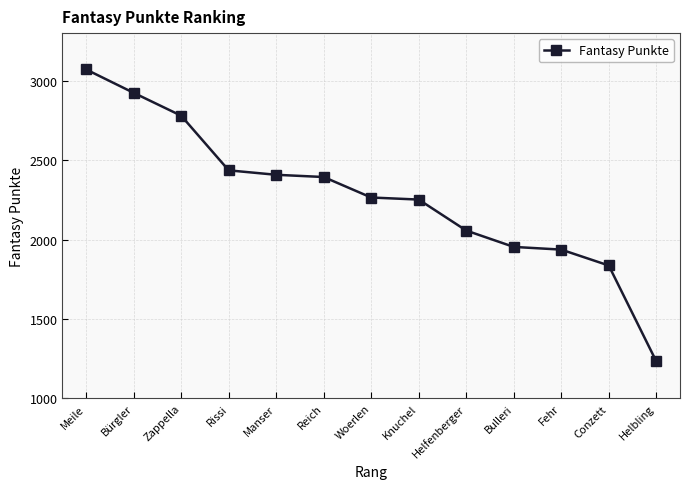

What is the maximum value shown in the chart?

3071